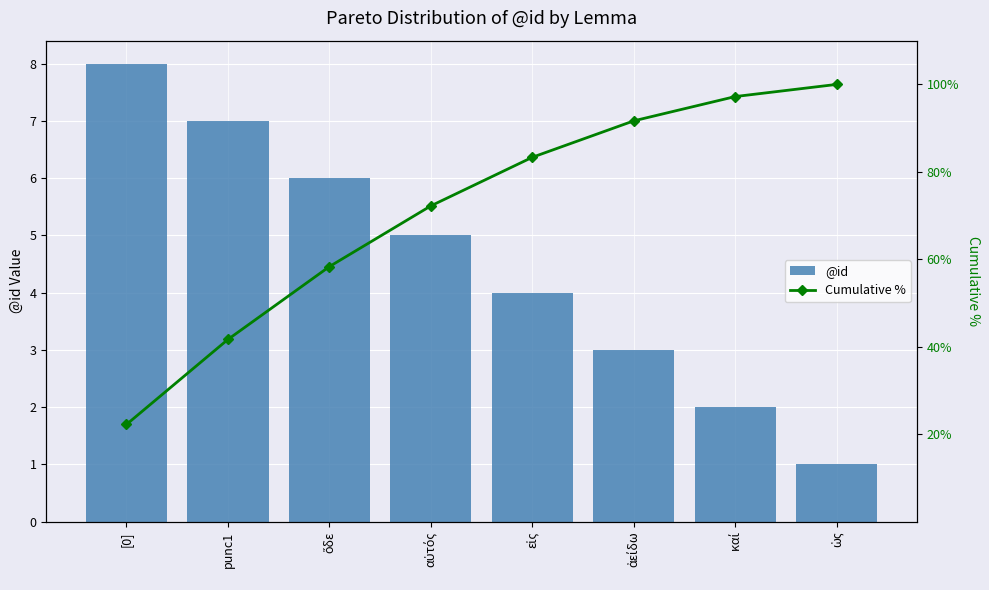

At which label does @id reach its peak?

[0]